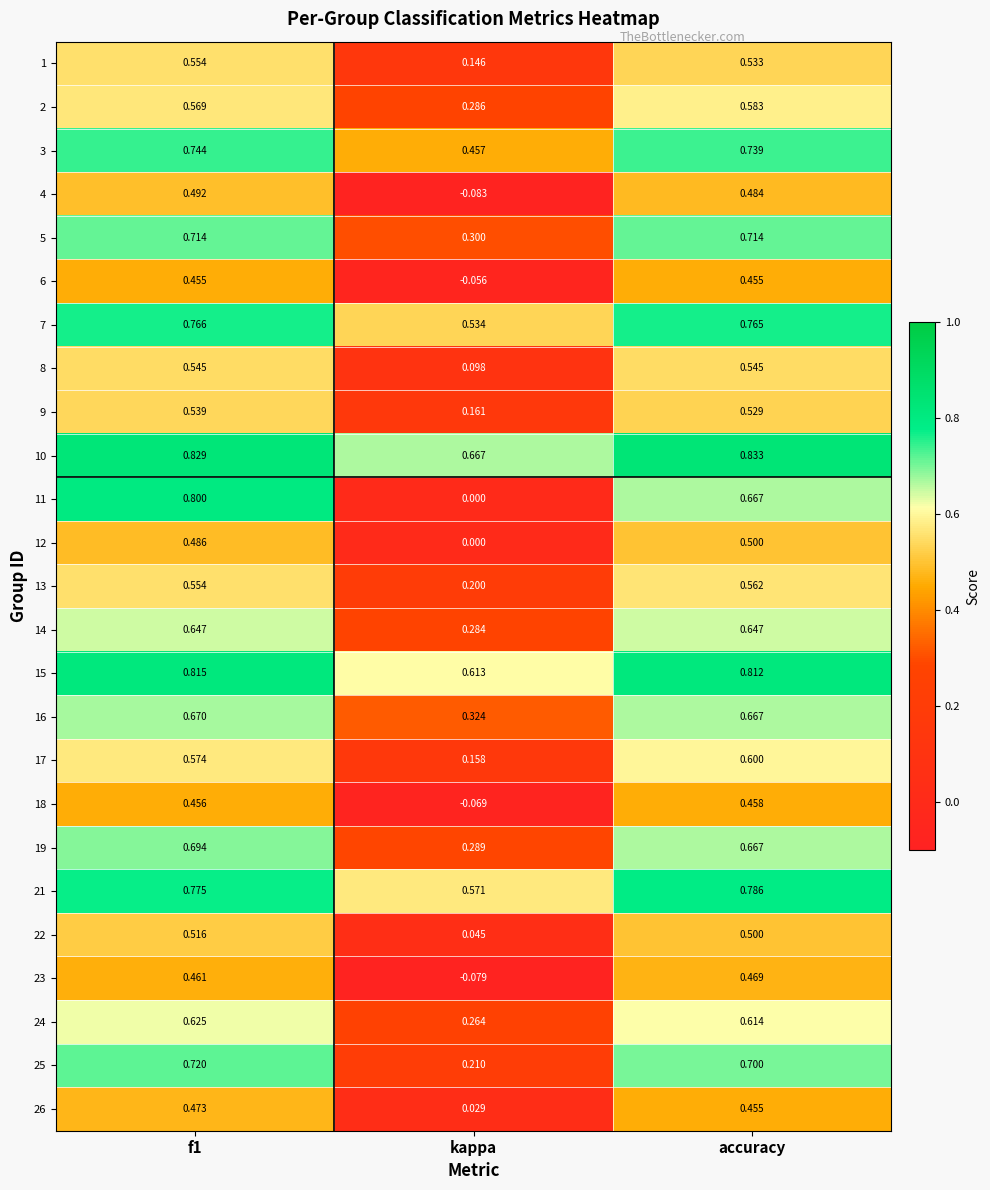

Where is 16 nearest to the value 0?

kappa